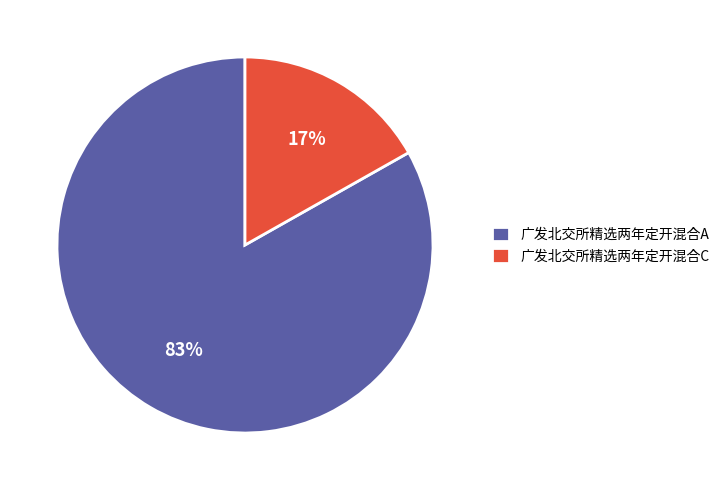

Is 广发北交所精选两年定开混合C the majority of the pie?

No